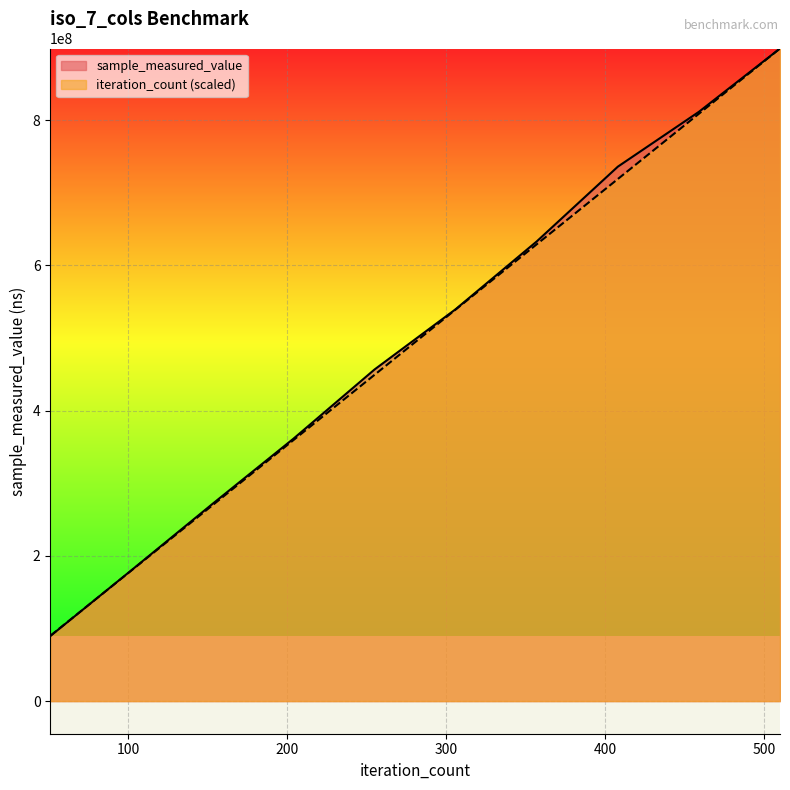

Which series ends up on top after the final intersection of iteration_count and sample_measured_value?

sample_measured_value